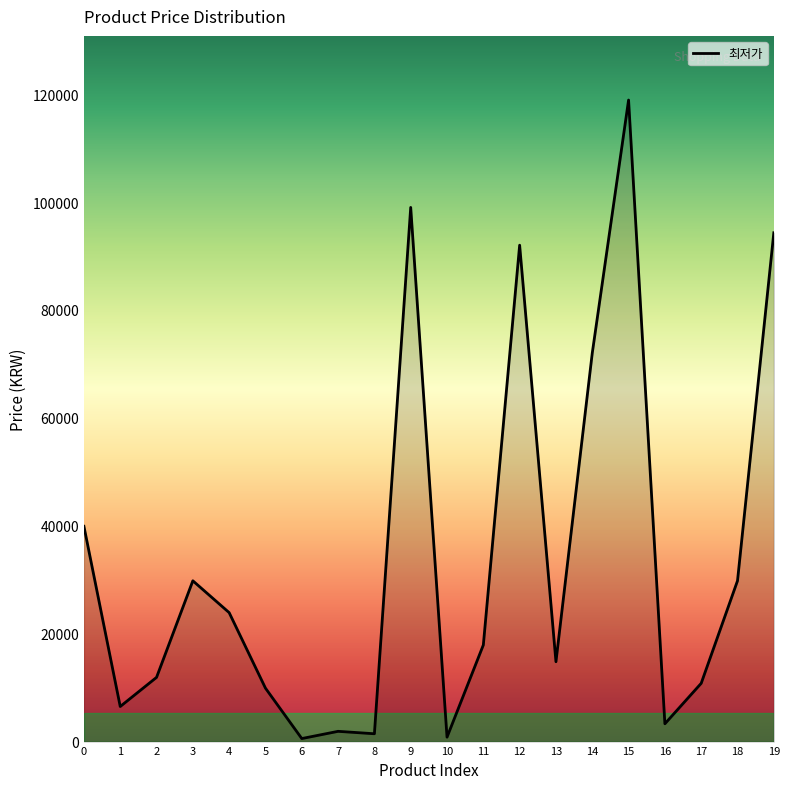

What is the change in value from 0 to 5?

-30000